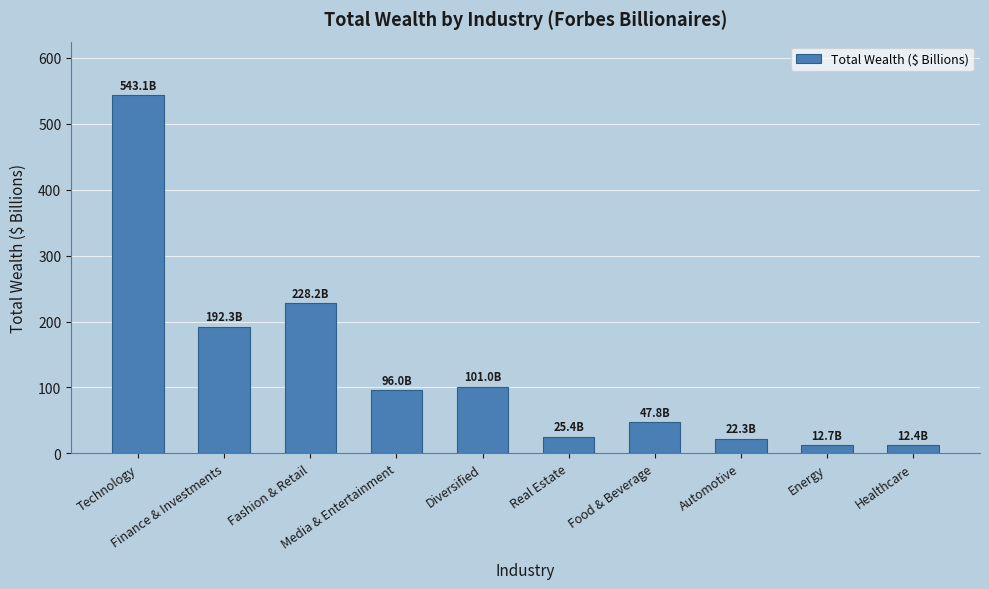

What is the maximum value shown in the chart?

543.1